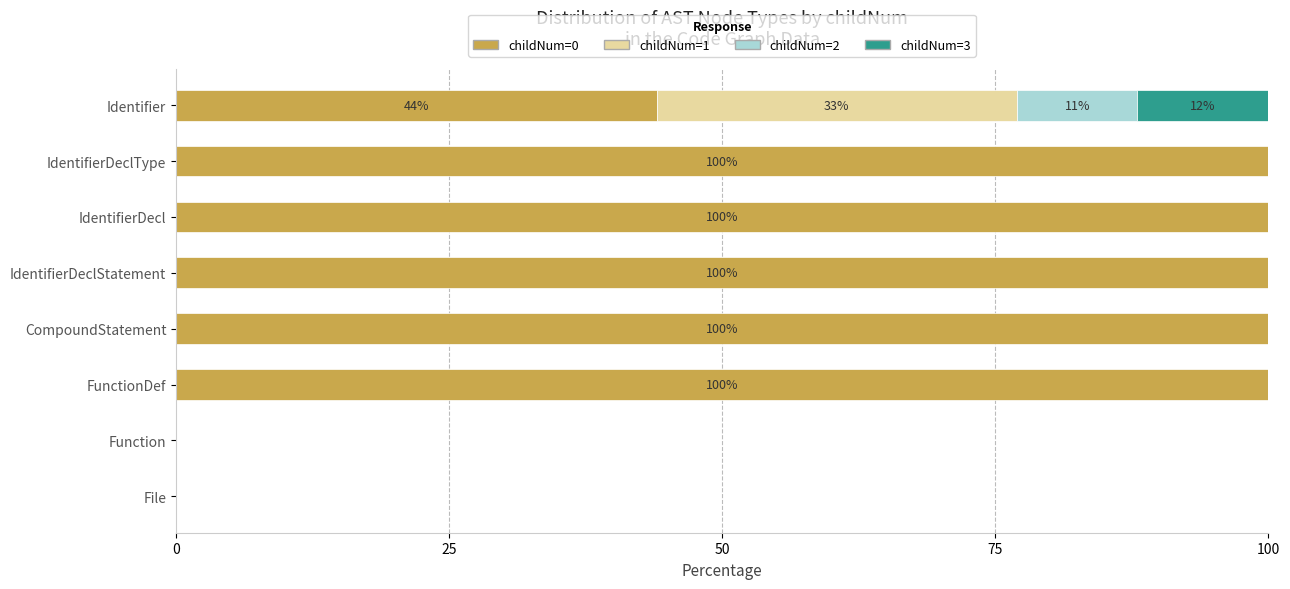

What are all the series names shown in the legend?

childNum=0, childNum=1, childNum=2, childNum=3